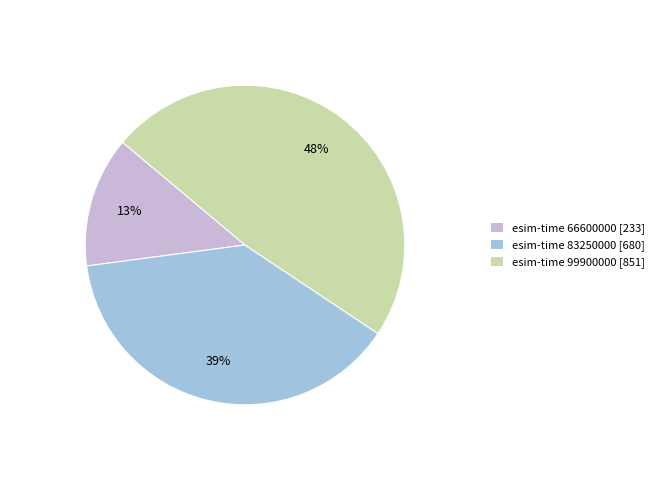

How many slices are in this pie chart?

3